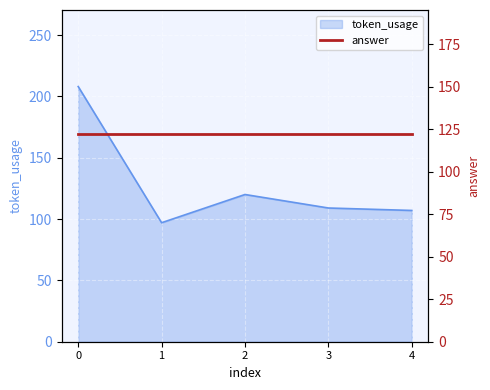

List the labels in order of value, largest first.

0, 2, 3, 4, 1